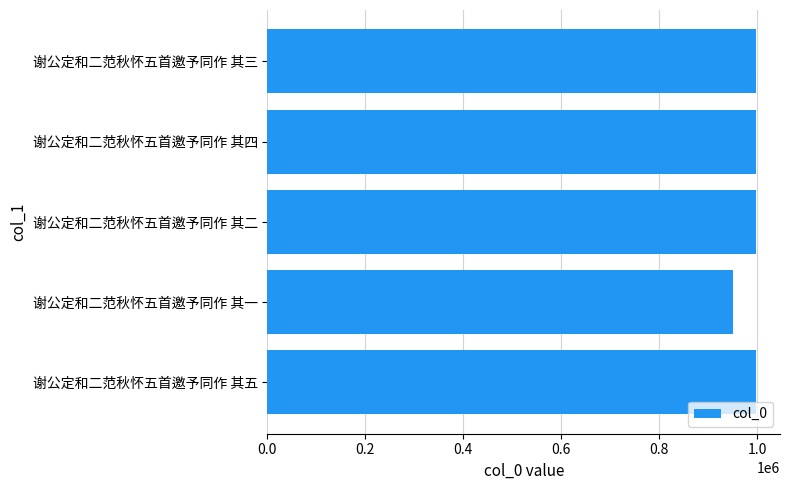

Which label corresponds to the smallest value in the chart?

谢公定和二范秋怀五首邀予同作 其一